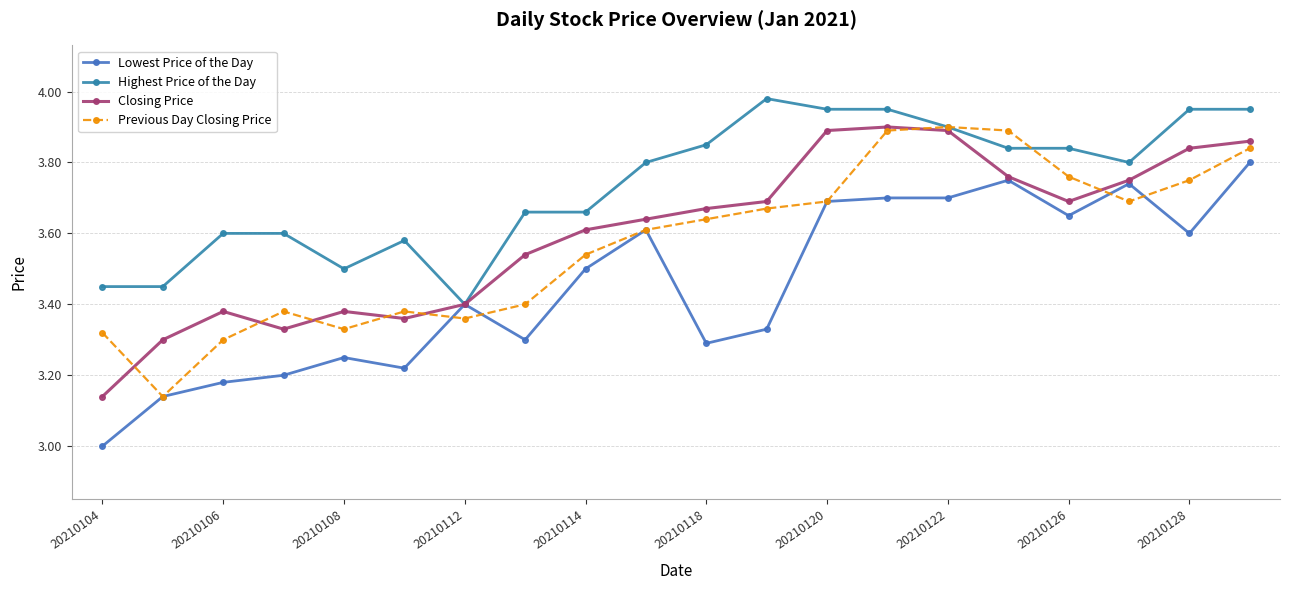

Which series has the largest range (max minus min)?

Lowest Price of the Day